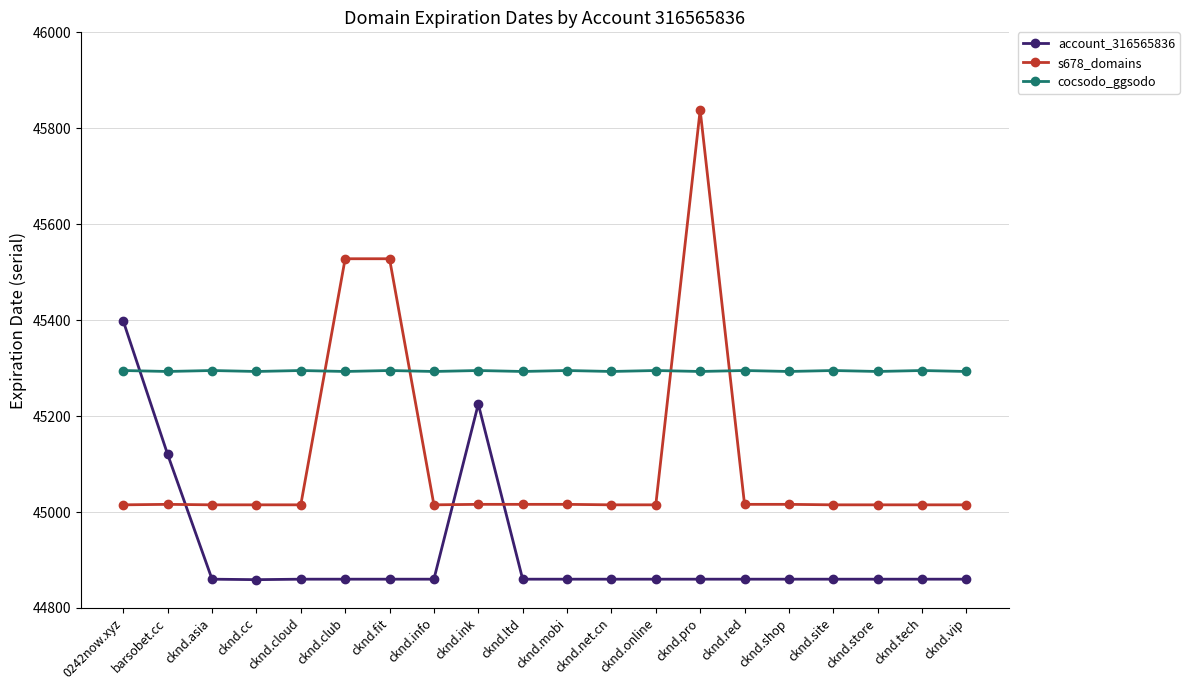

List the series in order of their peak value, highest first.

s678_domains, account_316565836, cocsodo_ggsodo